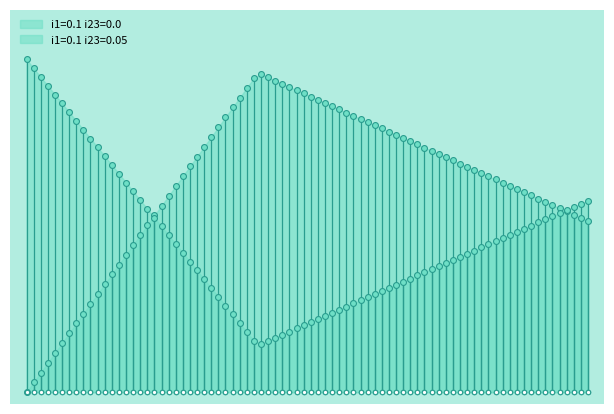

At how many categories does at least one series exceed 7809?

2